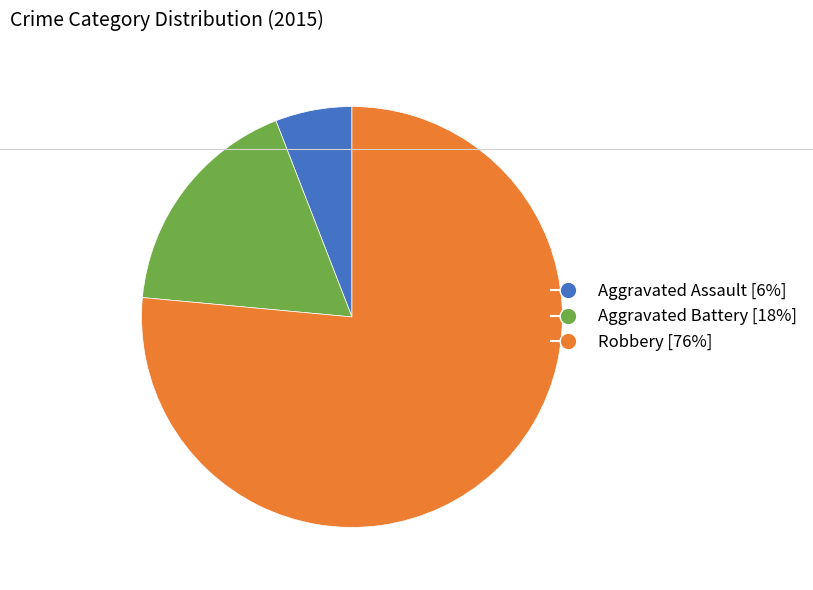

Between Aggravated Assault [6%] and Aggravated Battery [18%], which is larger?

Aggravated Battery [18%]